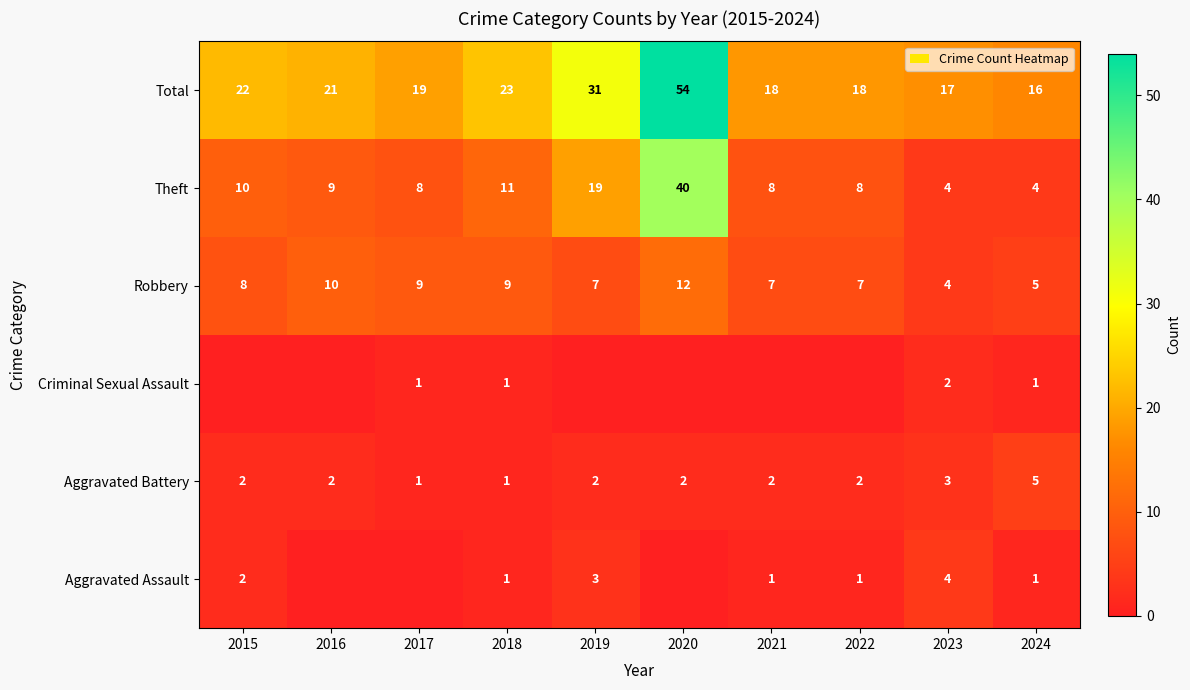

True or false: Total has a value of 54 at 2020.

True